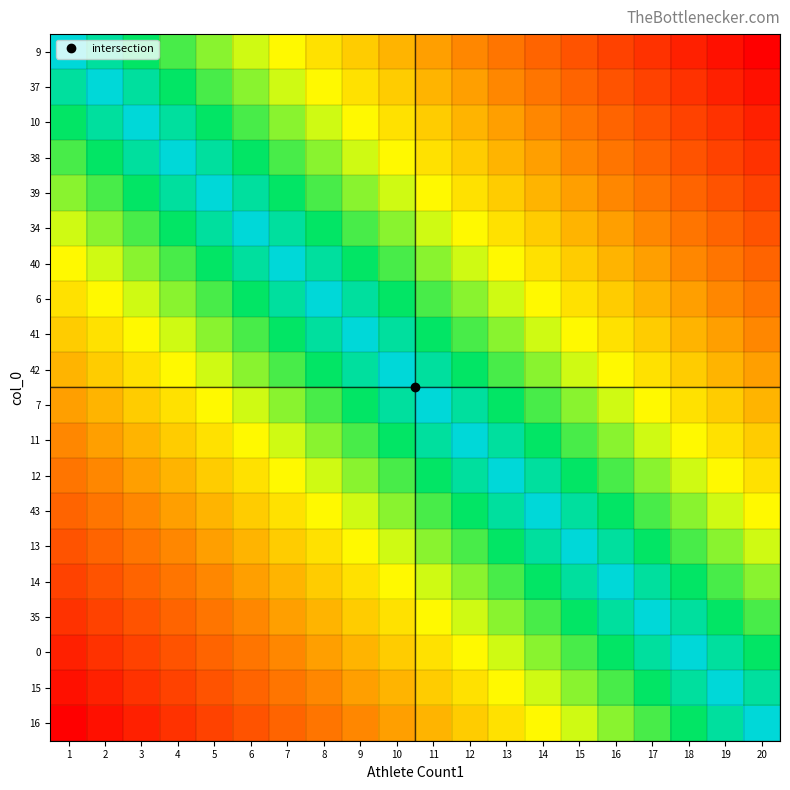

Reading left to right, extract all data points from this chart.

9: 1=1	2=2	3=3	4=4	5=5	6=6	7=7	8=8	9=9	10=10	11=11	12=12	13=13	14=14	15=15	16=16	17=17	18=18	19=19	20=20
37: 1=2	2=1	3=2	4=3	5=4	6=5	7=6	8=7	9=8	10=9	11=10	12=11	13=12	14=13	15=14	16=15	17=16	18=17	19=18	20=19
10: 1=3	2=2	3=1	4=2	5=3	6=4	7=5	8=6	9=7	10=8	11=9	12=10	13=11	14=12	15=13	16=14	17=15	18=16	19=17	20=18
38: 1=4	2=3	3=2	4=1	5=2	6=3	7=4	8=5	9=6	10=7	11=8	12=9	13=10	14=11	15=12	16=13	17=14	18=15	19=16	20=17
39: 1=5	2=4	3=3	4=2	5=1	6=2	7=3	8=4	9=5	10=6	11=7	12=8	13=9	14=10	15=11	16=12	17=13	18=14	19=15	20=16
34: 1=6	2=5	3=4	4=3	5=2	6=1	7=2	8=3	9=4	10=5	11=6	12=7	13=8	14=9	15=10	16=11	17=12	18=13	19=14	20=15
40: 1=7	2=6	3=5	4=4	5=3	6=2	7=1	8=2	9=3	10=4	11=5	12=6	13=7	14=8	15=9	16=10	17=11	18=12	19=13	20=14
6: 1=8	2=7	3=6	4=5	5=4	6=3	7=2	8=1	9=2	10=3	11=4	12=5	13=6	14=7	15=8	16=9	17=10	18=11	19=12	20=13
41: 1=9	2=8	3=7	4=6	5=5	6=4	7=3	8=2	9=1	10=2	11=3	12=4	13=5	14=6	15=7	16=8	17=9	18=10	19=11	20=12
42: 1=10	2=9	3=8	4=7	5=6	6=5	7=4	8=3	9=2	10=1	11=2	12=3	13=4	14=5	15=6	16=7	17=8	18=9	19=10	20=11
7: 1=11	2=10	3=9	4=8	5=7	6=6	7=5	8=4	9=3	10=2	11=1	12=2	13=3	14=4	15=5	16=6	17=7	18=8	19=9	20=10
11: 1=12	2=11	3=10	4=9	5=8	6=7	7=6	8=5	9=4	10=3	11=2	12=1	13=2	14=3	15=4	16=5	17=6	18=7	19=8	20=9
12: 1=13	2=12	3=11	4=10	5=9	6=8	7=7	8=6	9=5	10=4	11=3	12=2	13=1	14=2	15=3	16=4	17=5	18=6	19=7	20=8
43: 1=14	2=13	3=12	4=11	5=10	6=9	7=8	8=7	9=6	10=5	11=4	12=3	13=2	14=1	15=2	16=3	17=4	18=5	19=6	20=7
13: 1=15	2=14	3=13	4=12	5=11	6=10	7=9	8=8	9=7	10=6	11=5	12=4	13=3	14=2	15=1	16=2	17=3	18=4	19=5	20=6
14: 1=16	2=15	3=14	4=13	5=12	6=11	7=10	8=9	9=8	10=7	11=6	12=5	13=4	14=3	15=2	16=1	17=2	18=3	19=4	20=5
35: 1=17	2=16	3=15	4=14	5=13	6=12	7=11	8=10	9=9	10=8	11=7	12=6	13=5	14=4	15=3	16=2	17=1	18=2	19=3	20=4
0: 1=18	2=17	3=16	4=15	5=14	6=13	7=12	8=11	9=10	10=9	11=8	12=7	13=6	14=5	15=4	16=3	17=2	18=1	19=2	20=3
15: 1=19	2=18	3=17	4=16	5=15	6=14	7=13	8=12	9=11	10=10	11=9	12=8	13=7	14=6	15=5	16=4	17=3	18=2	19=1	20=2
16: 1=20	2=19	3=18	4=17	5=16	6=15	7=14	8=13	9=12	10=11	11=10	12=9	13=8	14=7	15=6	16=5	17=4	18=3	19=2	20=1